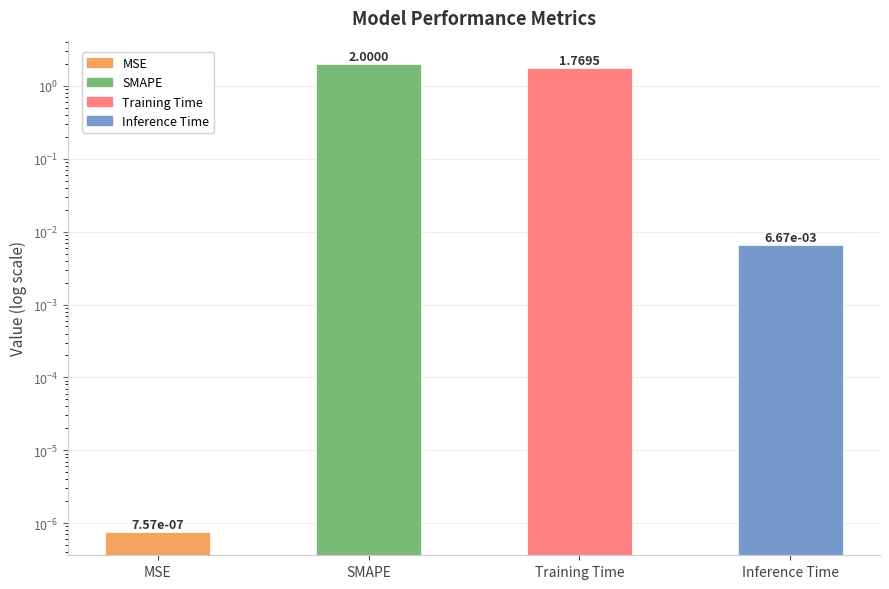

What is the label of the 3rd bar from the right?

SMAPE